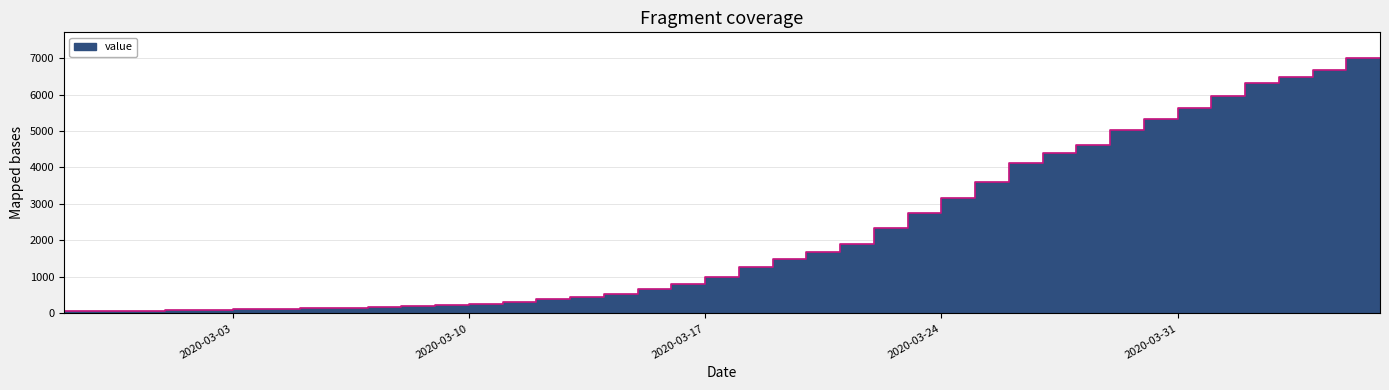

True or false: there are more than 0 points higher than both neighbors.

False